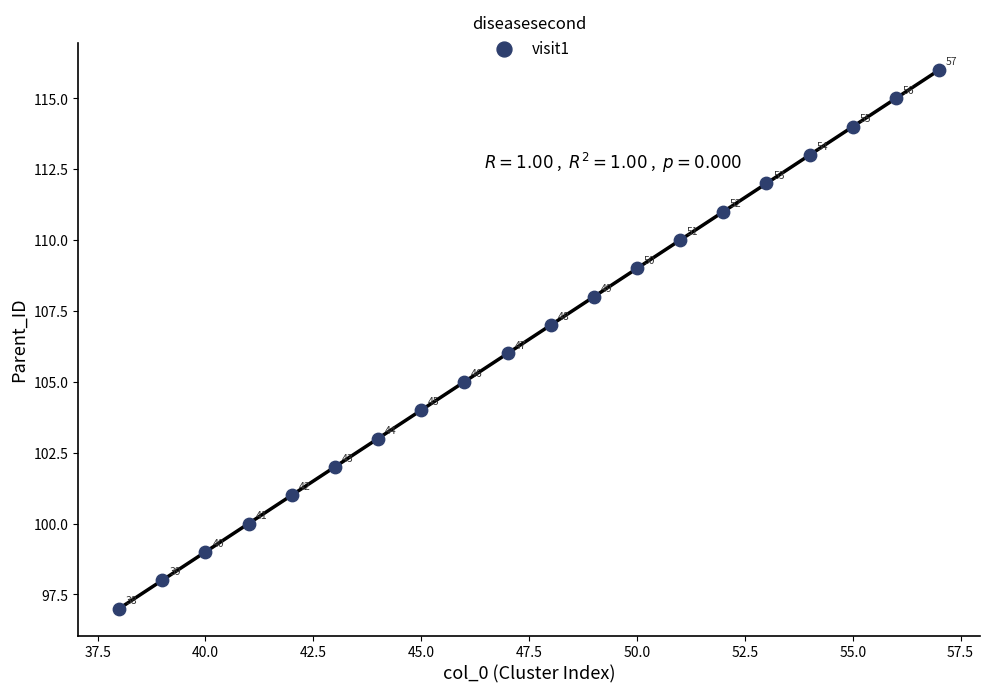

What Y value in the scatter plot is closest to 106?

106